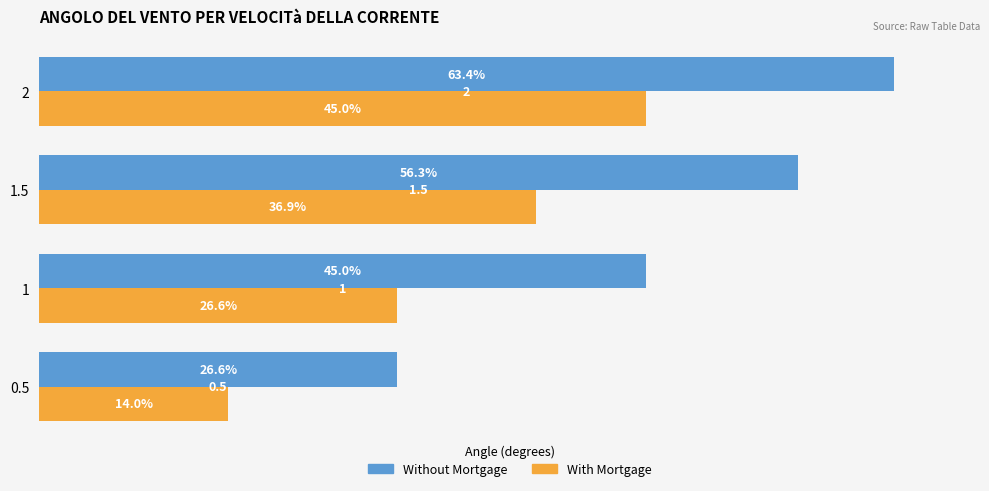

Which series changed the most between 0.5 and 1?

Without Mortgage